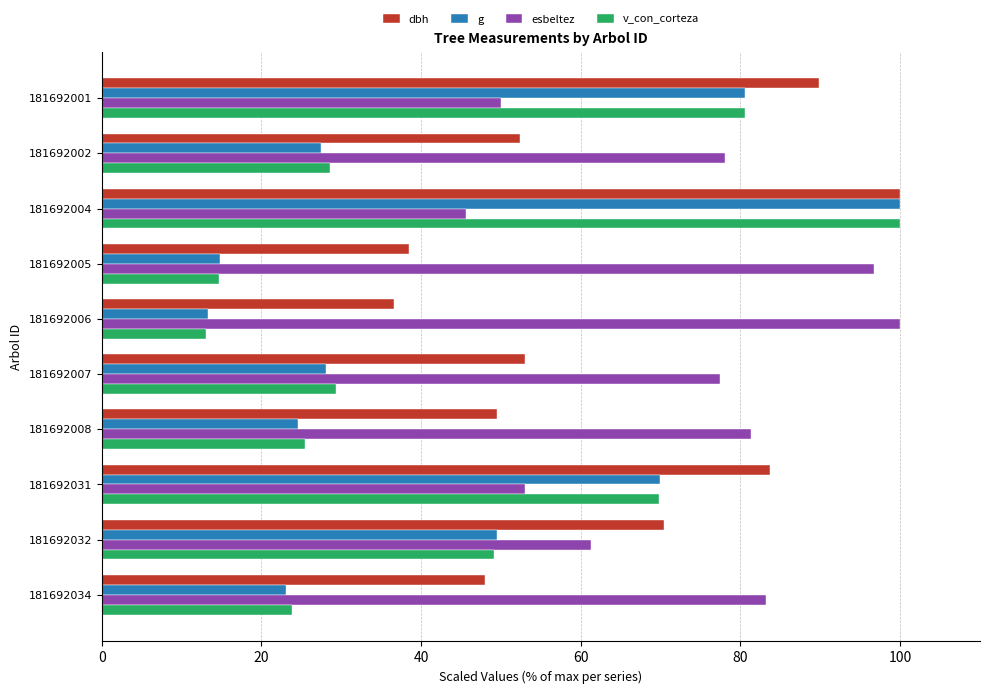

At how many categories does at least one series exceed 85?

4